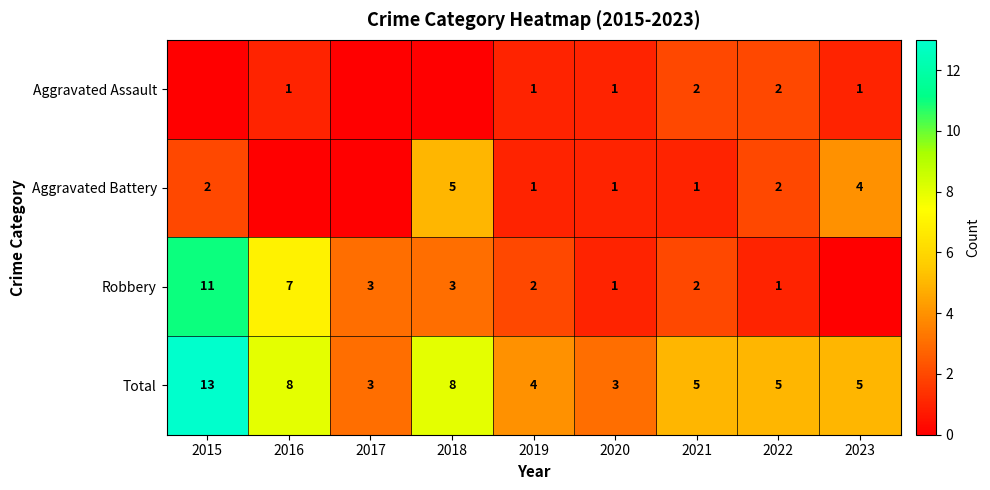

Is it true that Aggravated Battery equals 3 at 2022?

False